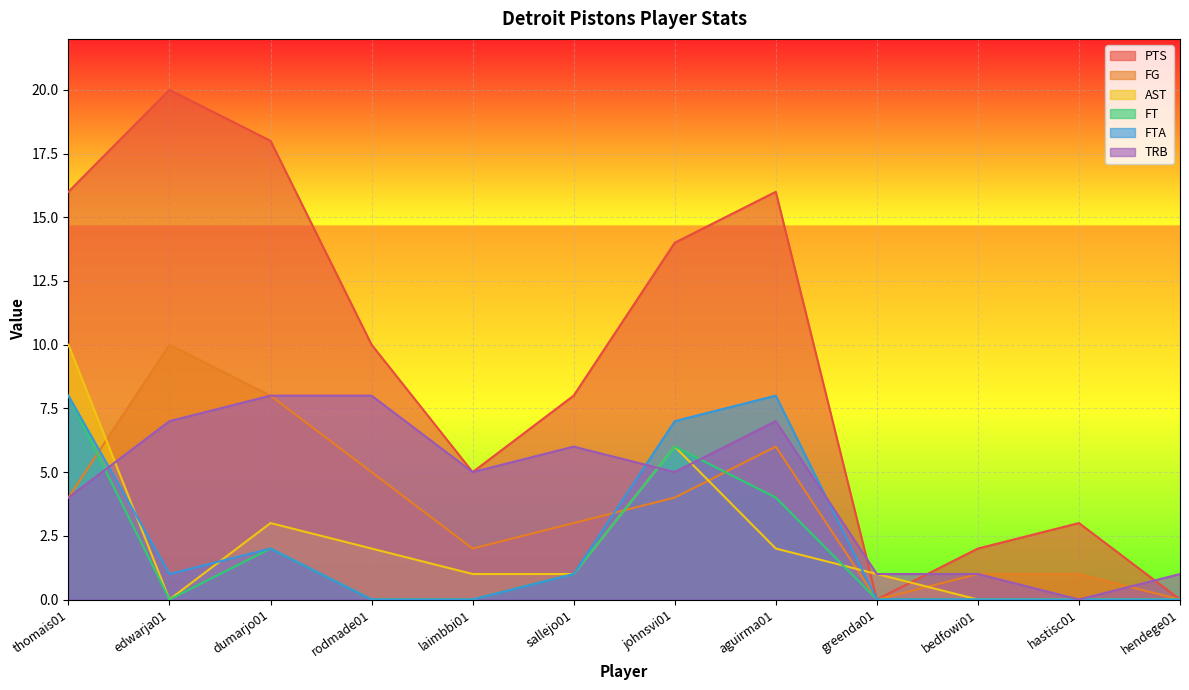

True or false: FTA and PTS intersect in this chart.

False